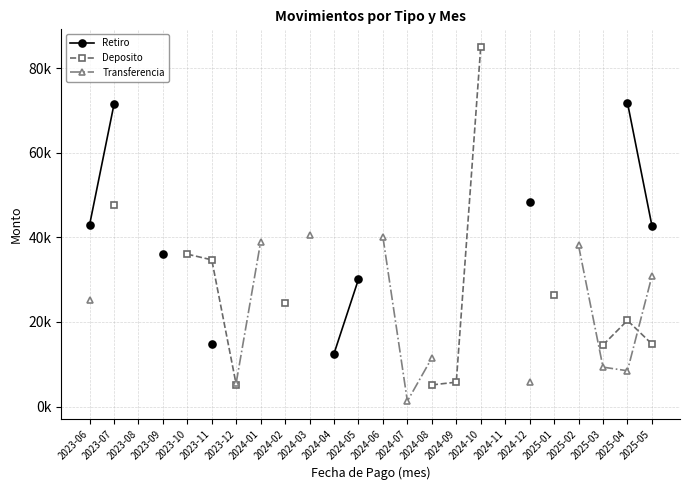

How many data points does each series have?

24